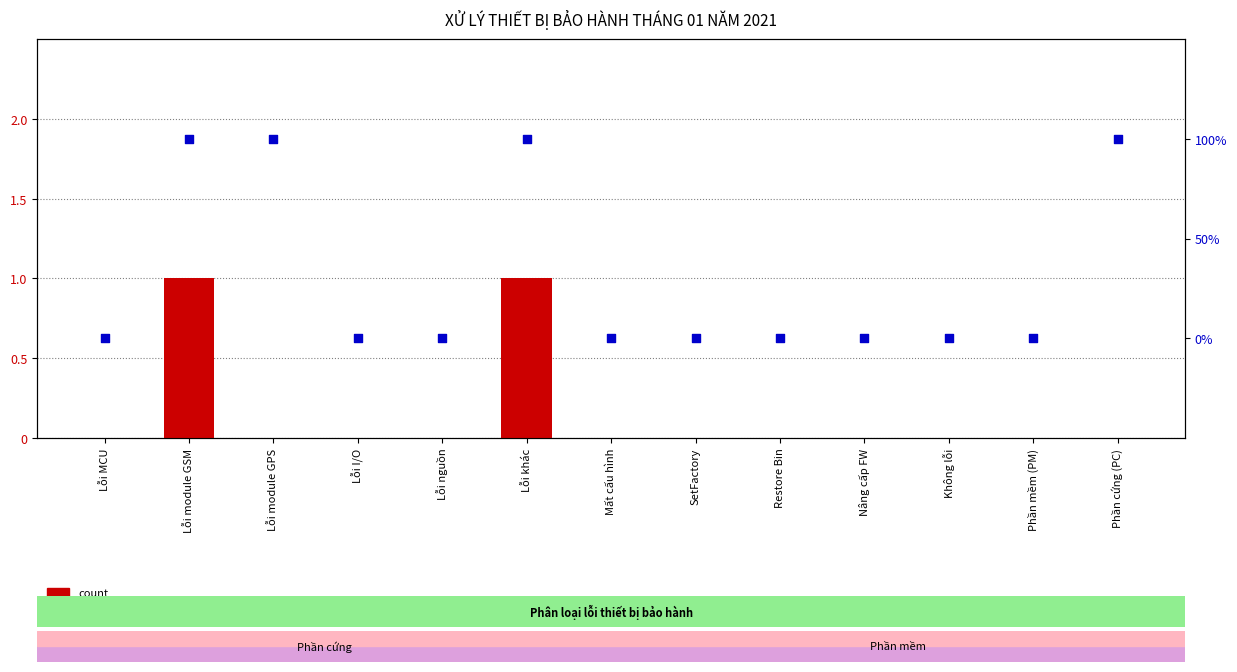

What are all the series names shown in the legend?

count, percentile rank within the sample